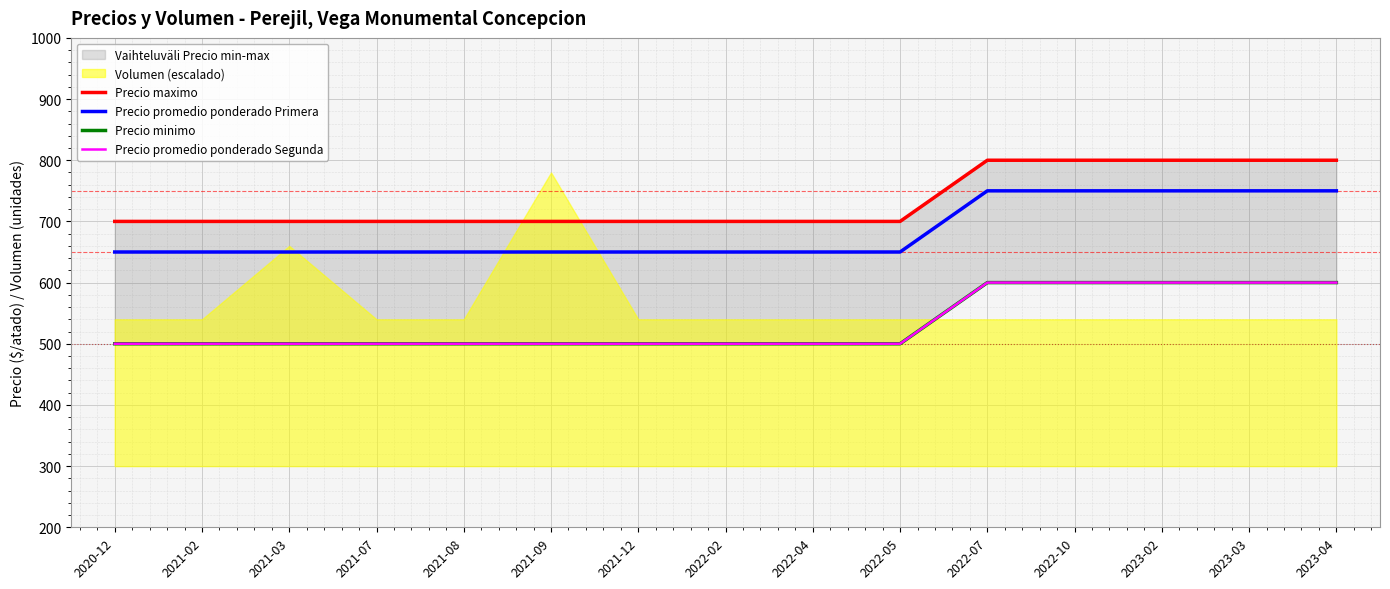

Which series has the largest total across all categories?

Precio maximo